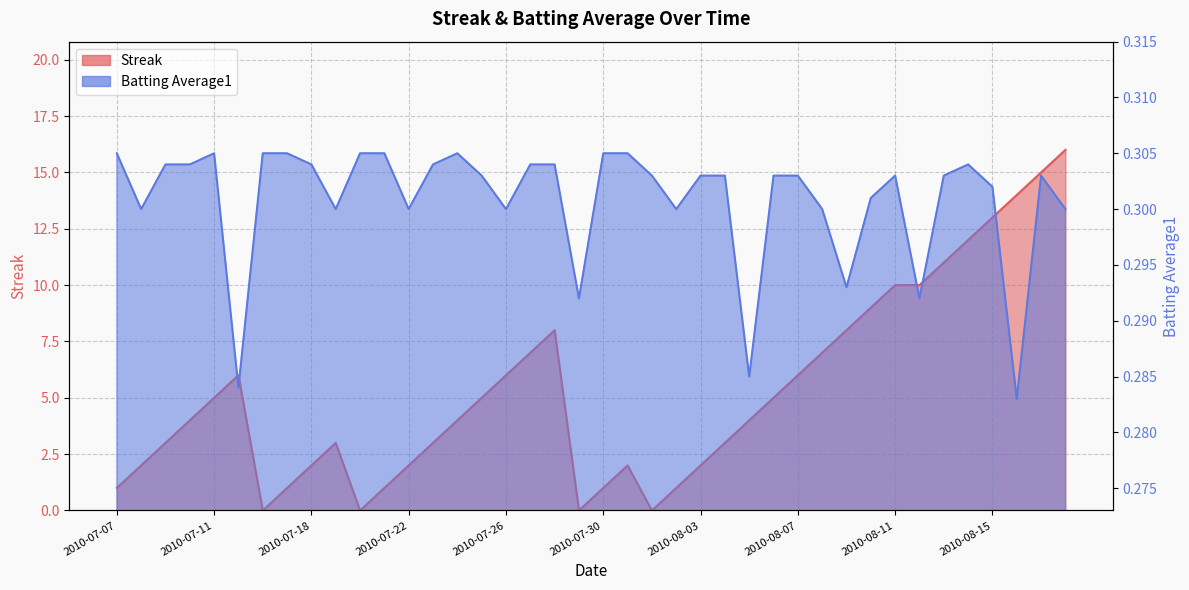

Where do Streak and Batting Average1 first cross each other?

2010-07-15 and 2010-07-16